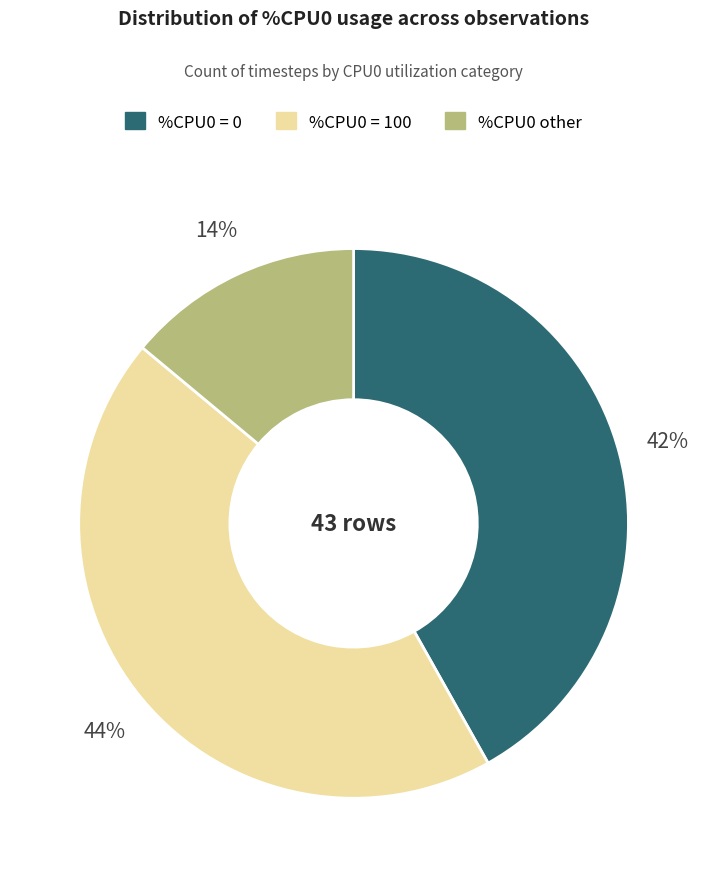

How many segments does this pie chart have?

3